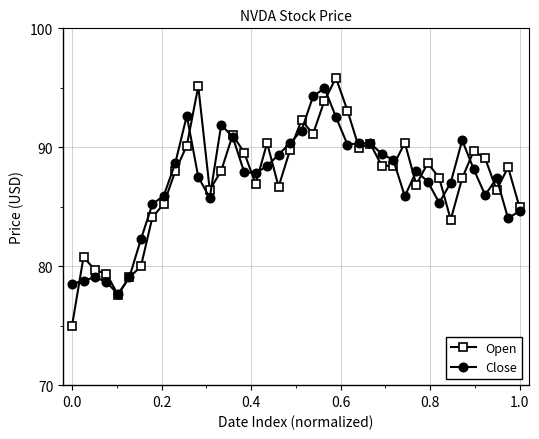

What is the value of the Close point at the 12th from the left?

87.5